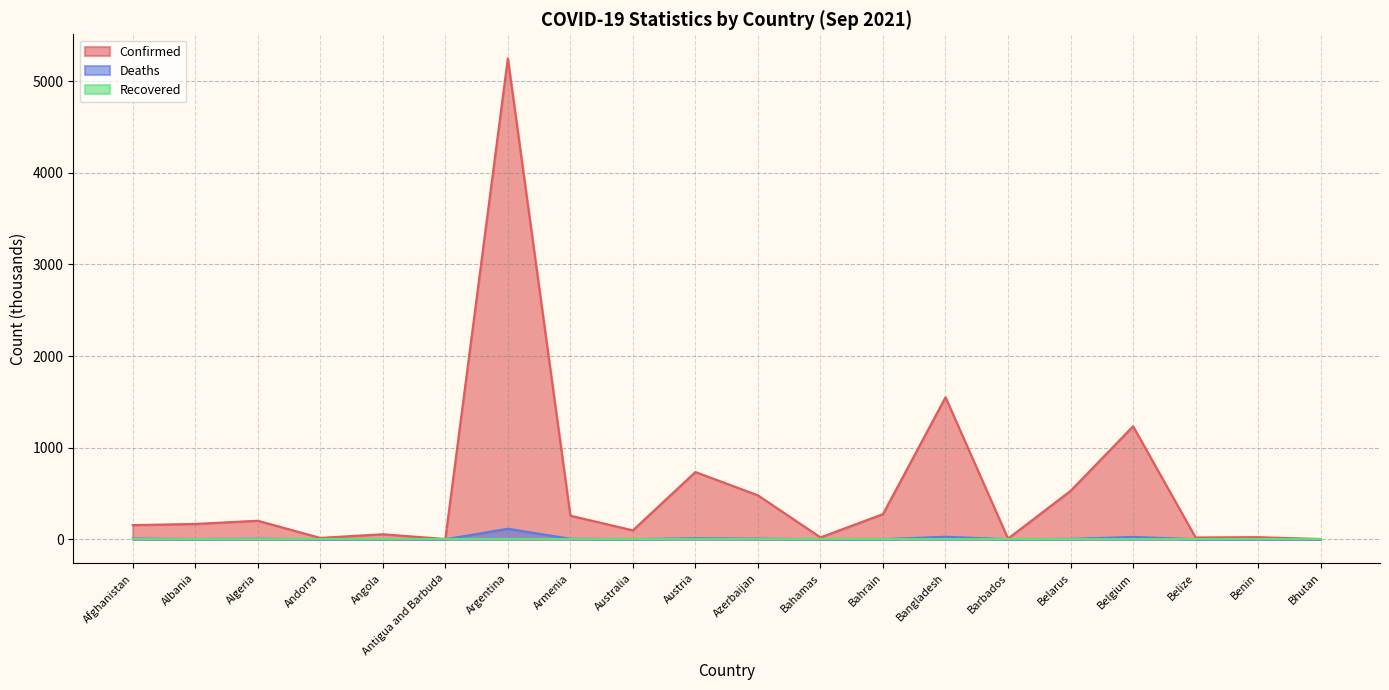

True or false: Deaths and Confirmed cross at least once.

False